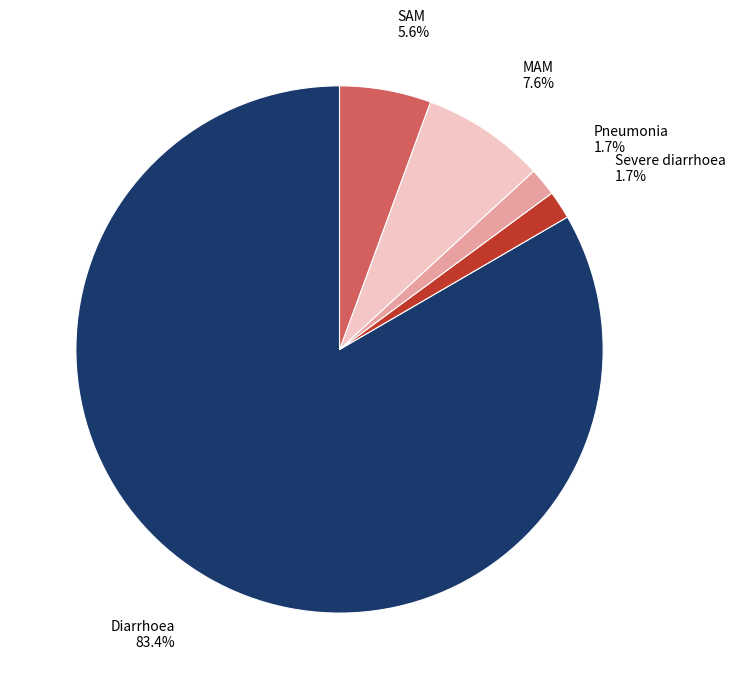

Is there any slice that represents more than half of the pie?

Yes